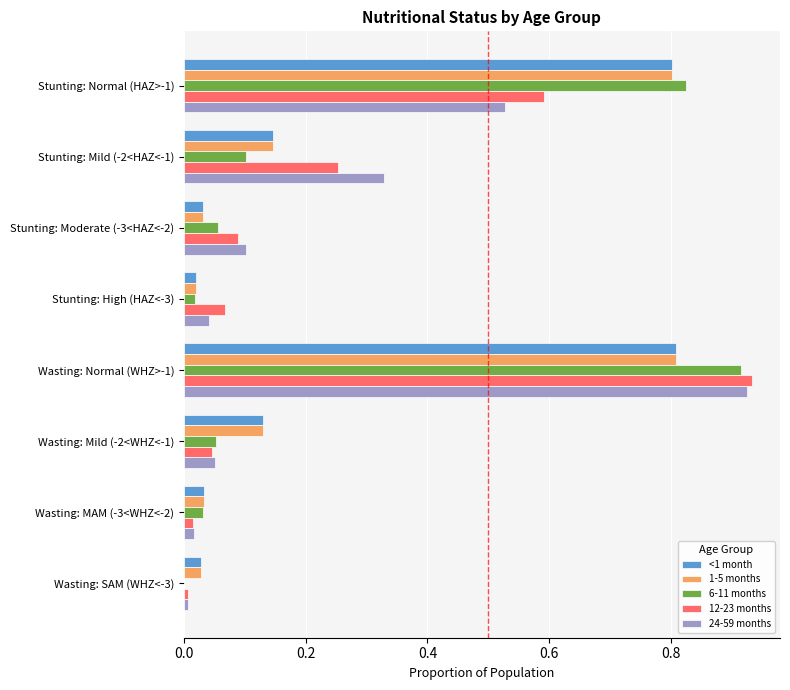

At which label does 24-59 months reach its peak?

Wasting: Normal (WHZ>-1)